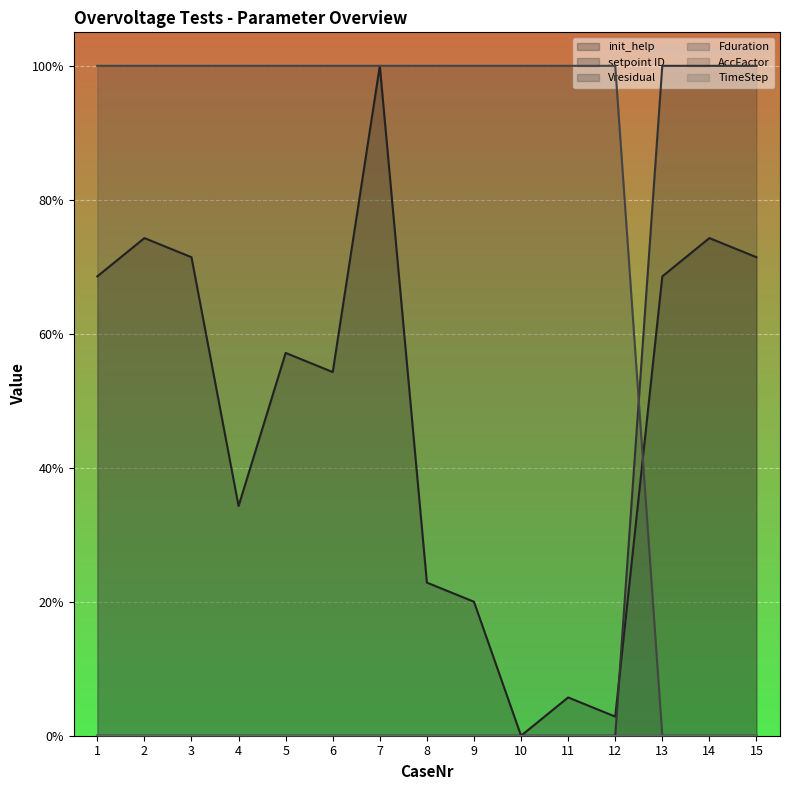

What is the total value across all series at 4?

1.3